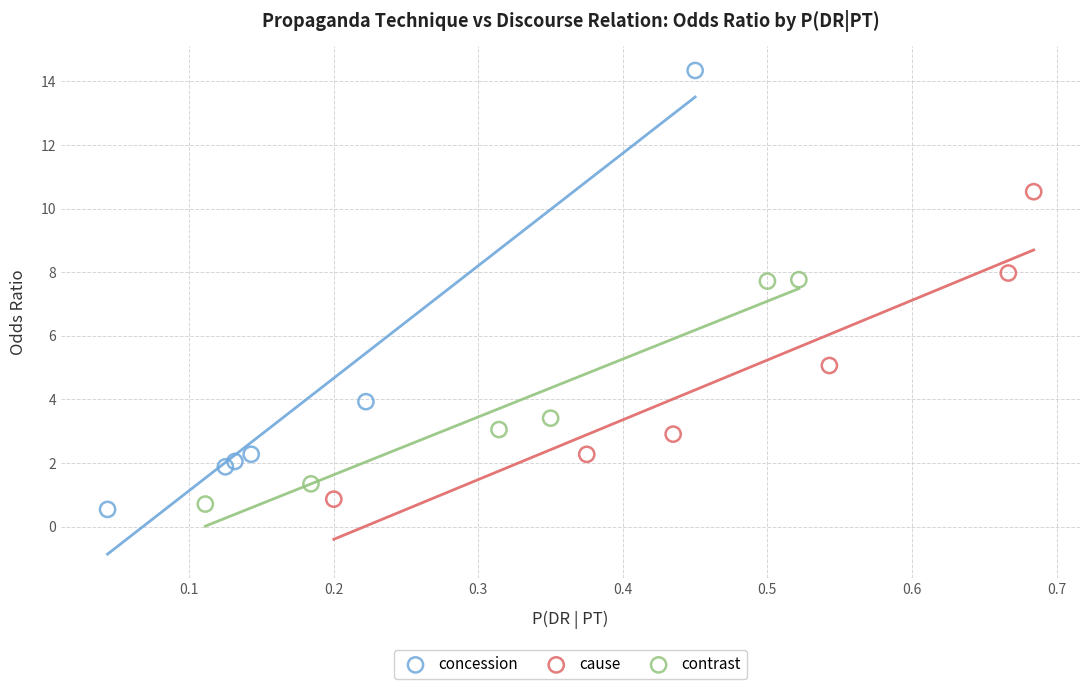

Which series reaches the maximum Y coordinate?

concession